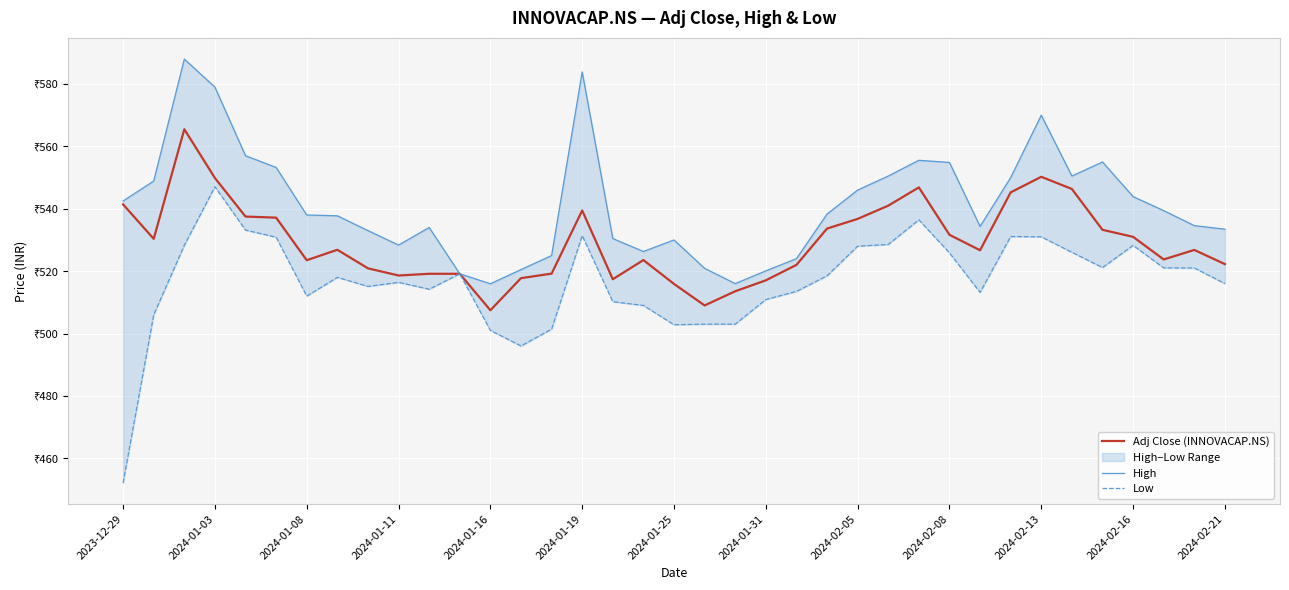

What is the difference between the second highest and minimum values in the Low series?

84.4